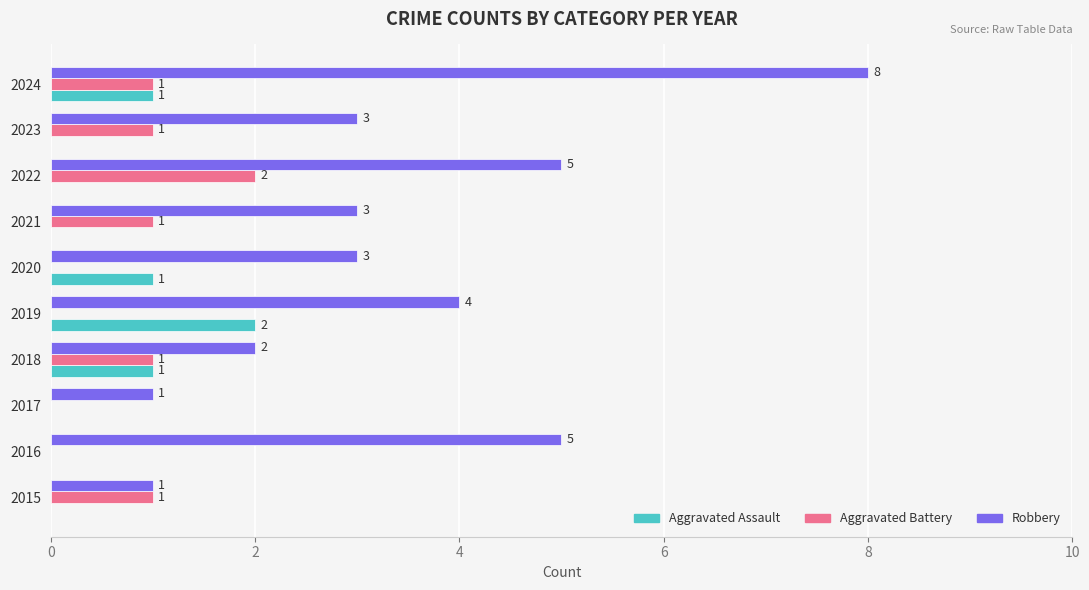

What is the greatest value displayed?

8